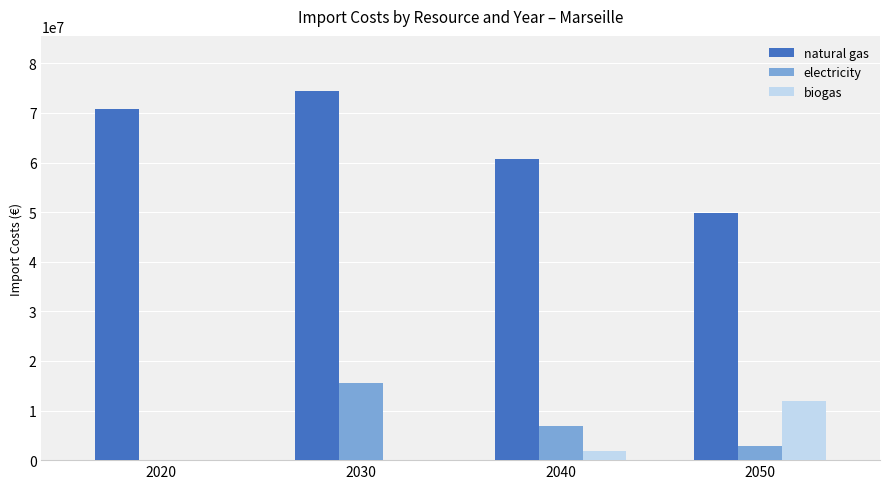

What is the maximum value shown in the chart?

74372507.6